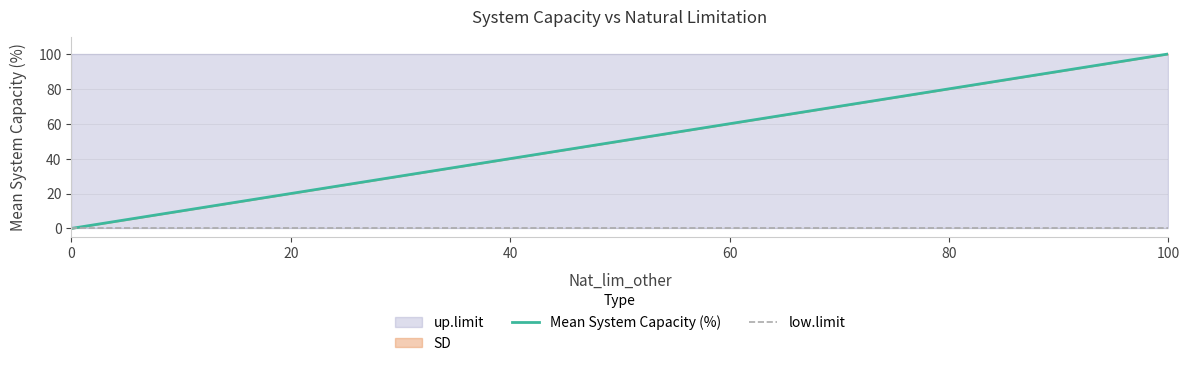

Reading left to right, list all the values displayed in this chart.

Mean System Capacity (%): 0	20	40	60	80	100
low.limit: 0	0	0	0	0	0